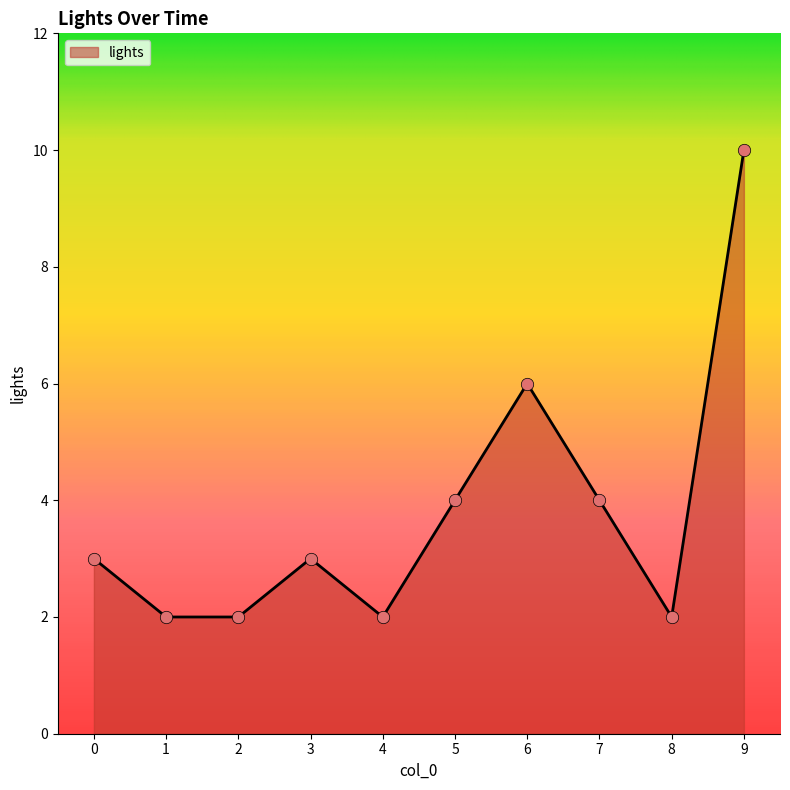

What is the ratio of the value at 2 to the value at 6?

0.3